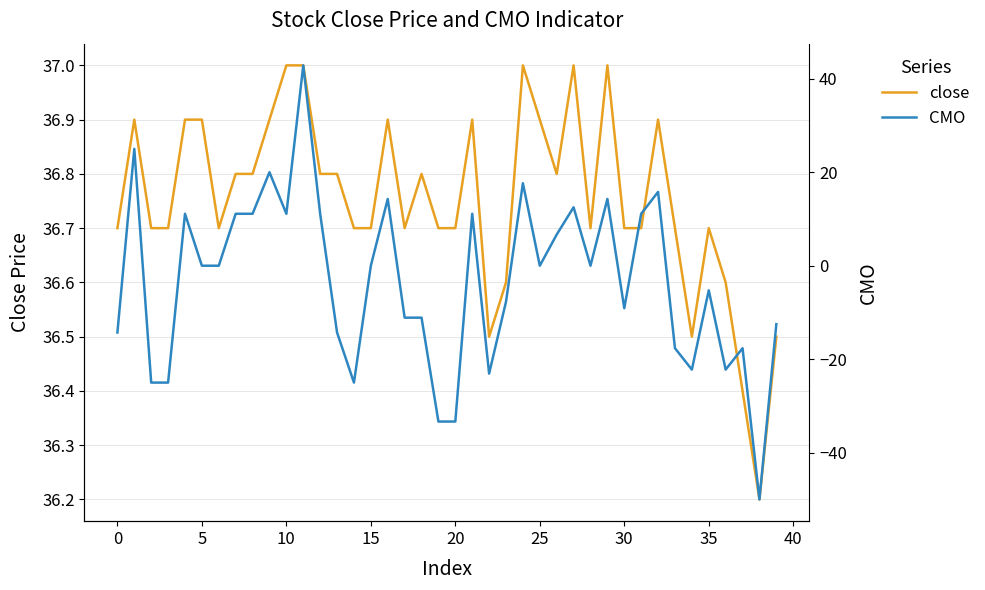

Rank the series by their maximum value, from lowest to highest.

close, CMO